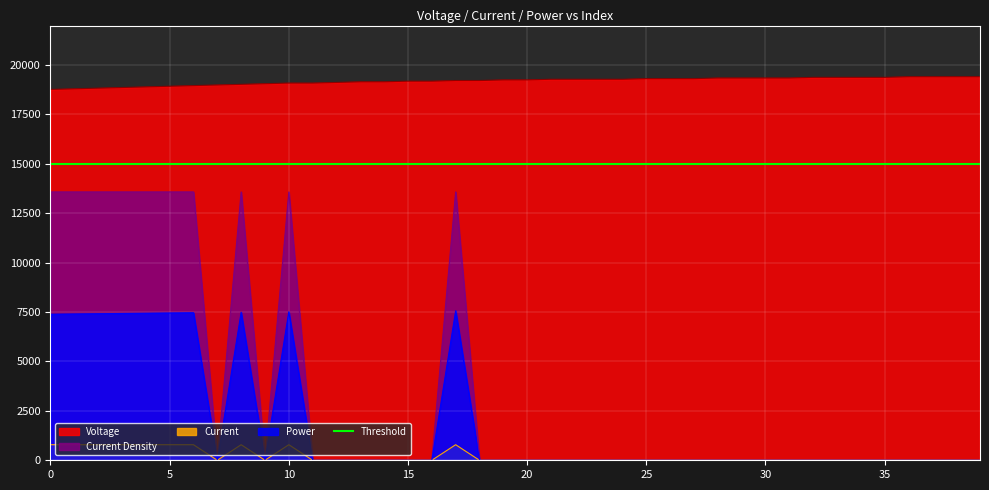

What is the difference between the maximum and minimum values in the Current series?

787.7